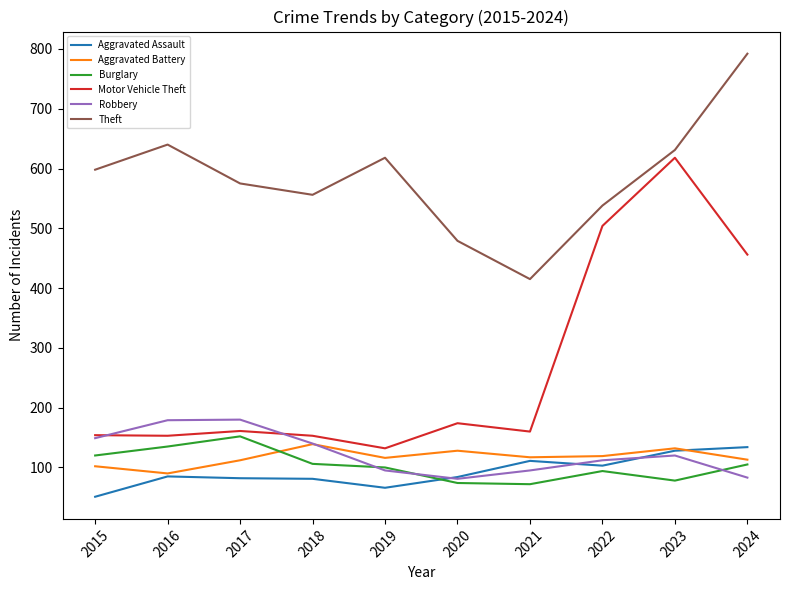

What is the difference between the maximum and minimum values in the Motor Vehicle Theft series?

486